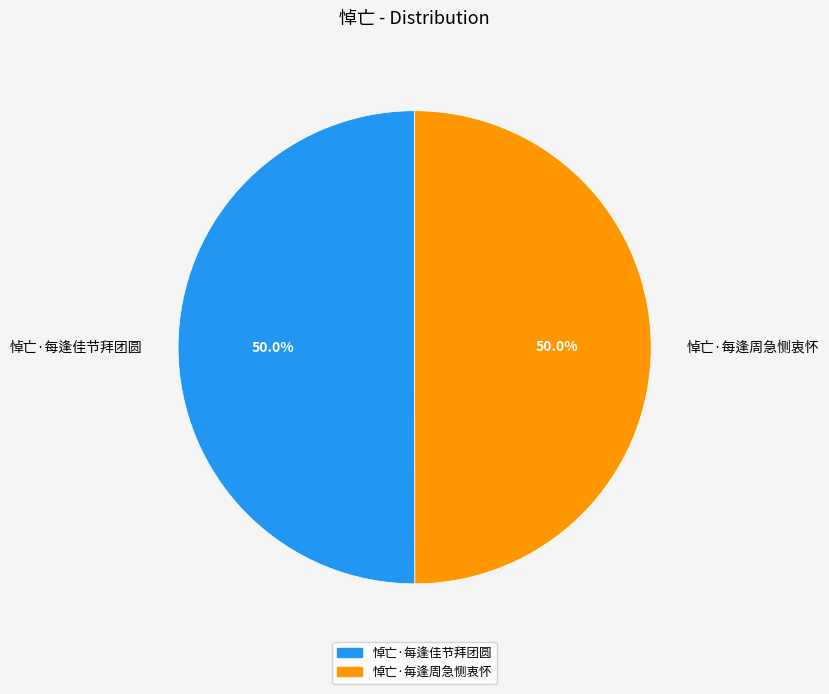

What percentage do 悼亡·每逢佳节拜团圆 and 悼亡·每逢周急恻衷怀 together represent?

100.0%